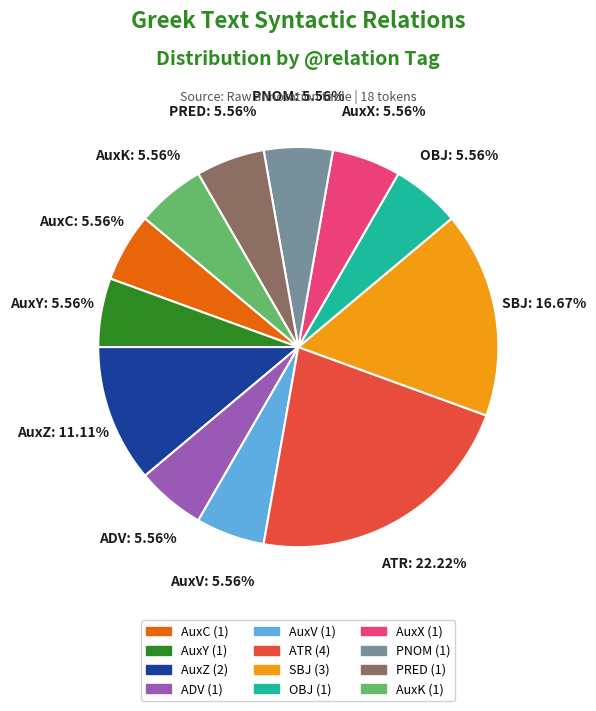

What percentage is the PNOM slice, to the nearest percent?

6%